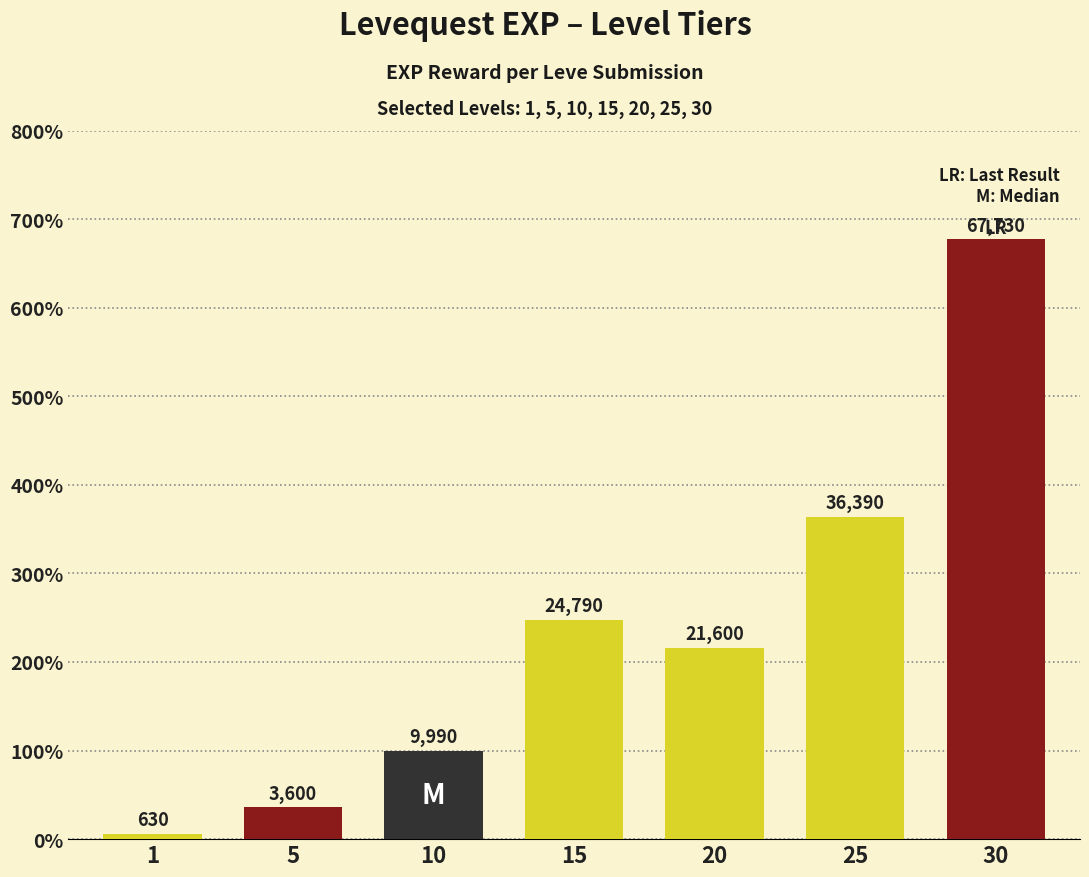

Does the chart contain any negative values?

No